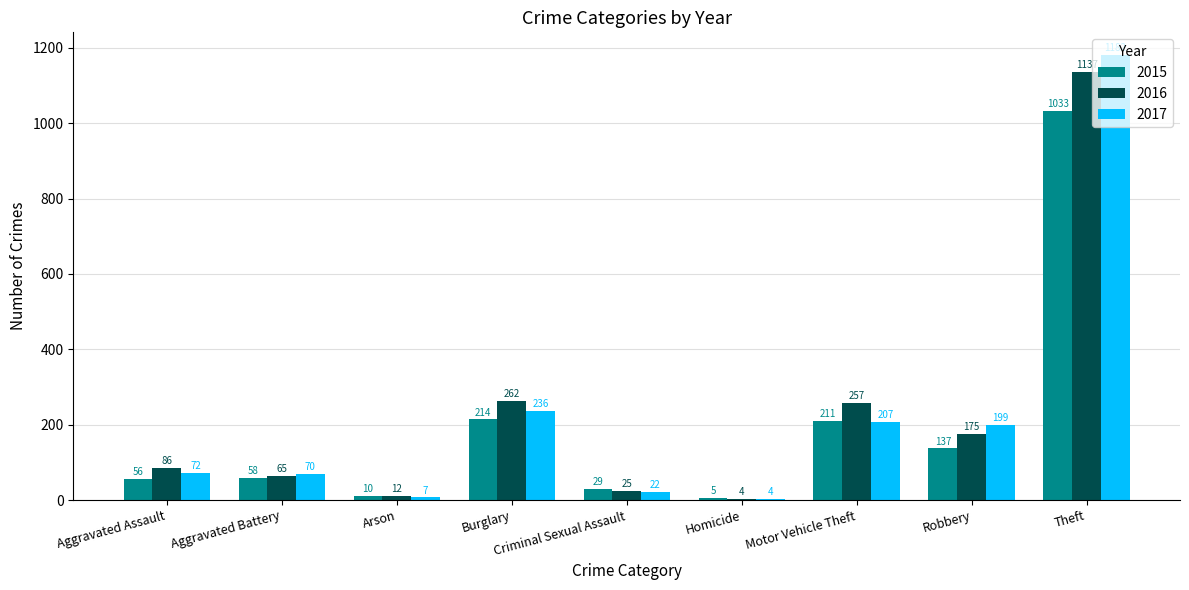

List the series in order of their peak value, lowest first.

2015, 2016, 2017